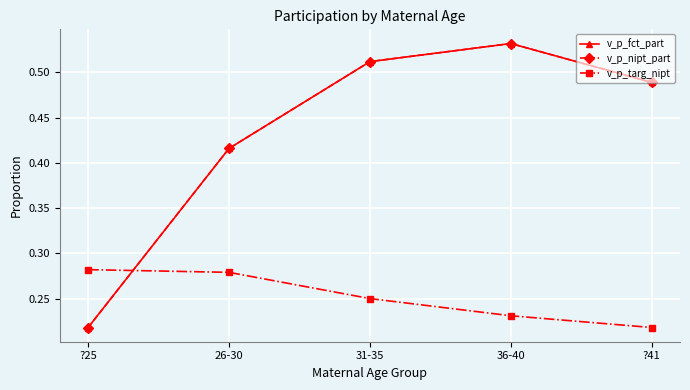

Which category has the highest value in the v_p_fct_part series?

36-40